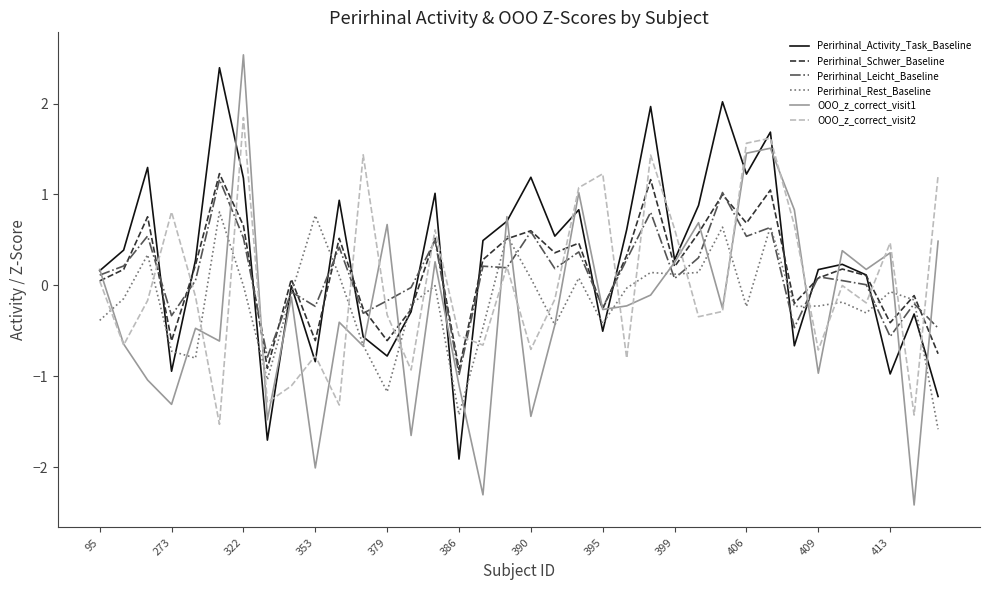

How many interior local peaks does the Perirhinal_Activity_Task_Baseline series have?

12